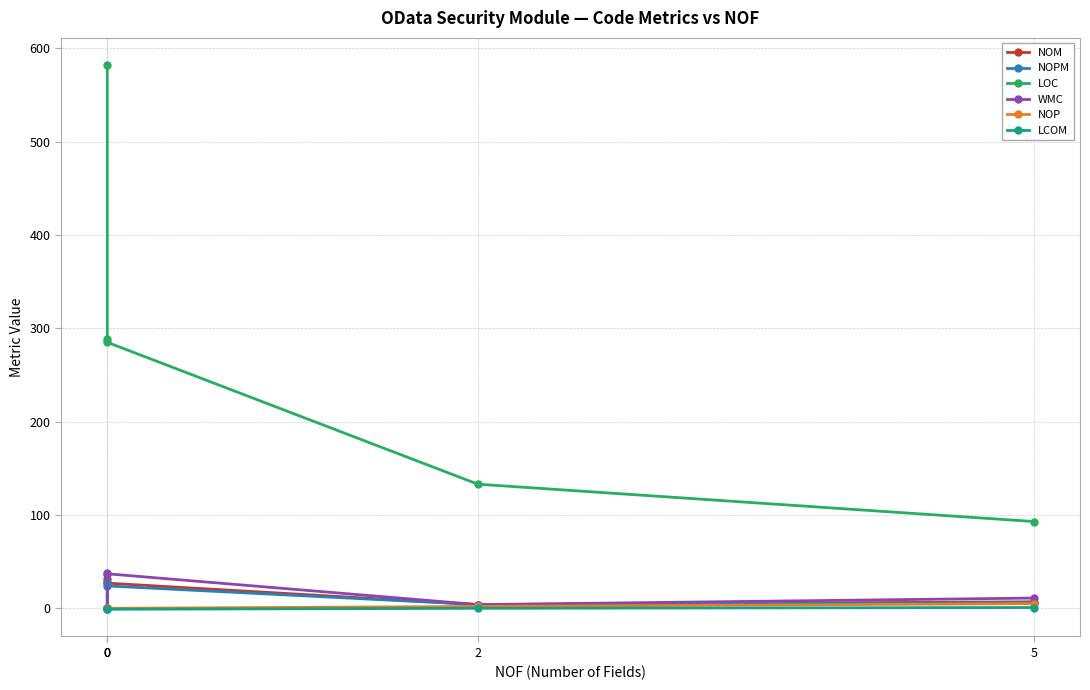

How many values in the NOM series exceed 7?

2